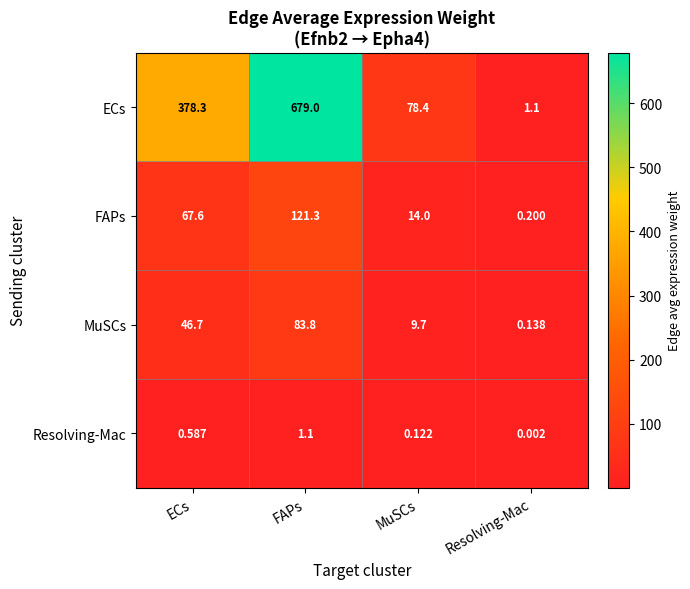

At which label is MuSCs closest to 41?

ECs